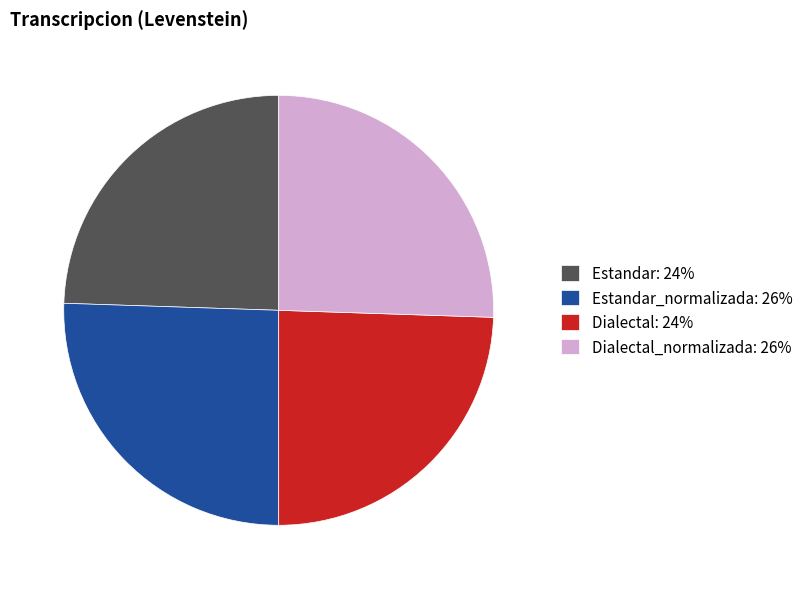

Is there any slice that represents more than half of the pie?

No